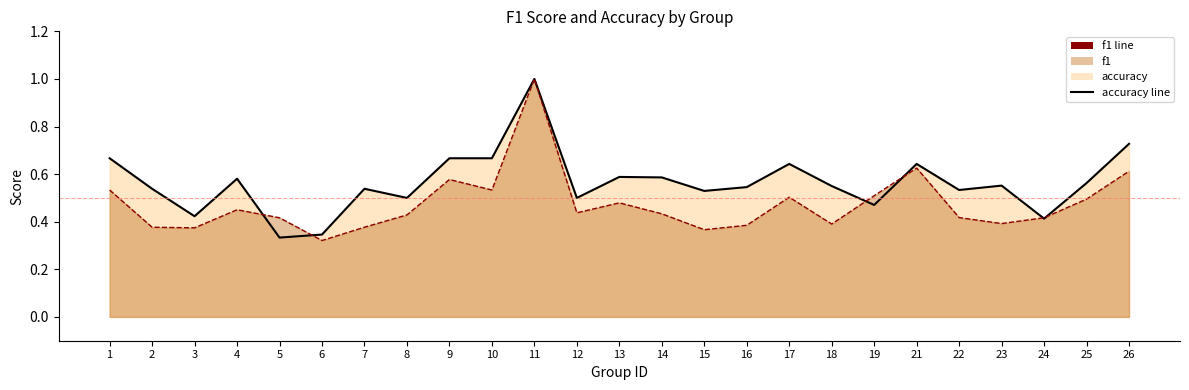

At how many categories does at least one series exceed 0?

25